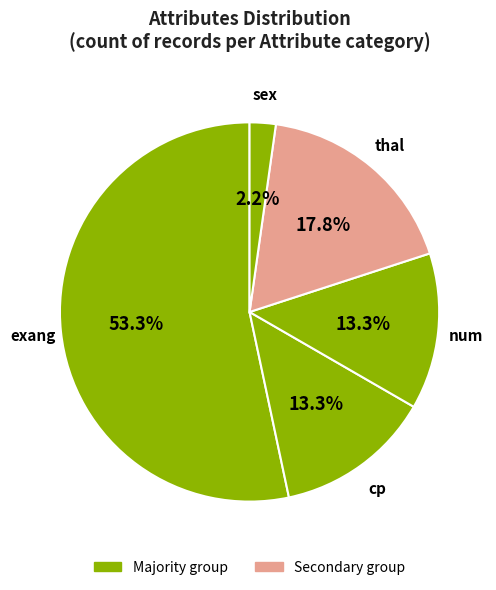

Count the number of slices in the pie.

5